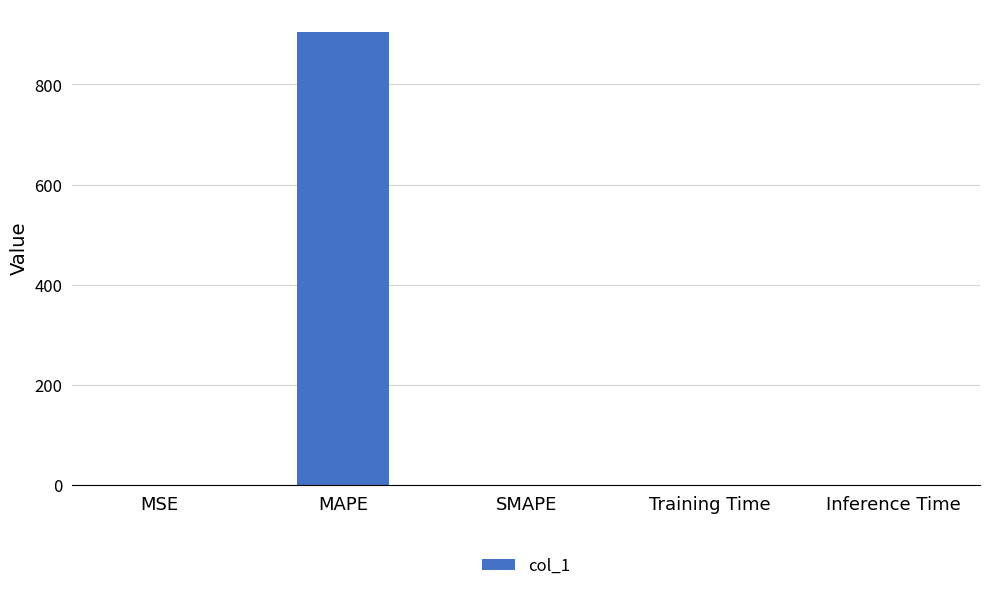

The chart shows a value of 369.7 at SMAPE. True or false?

False